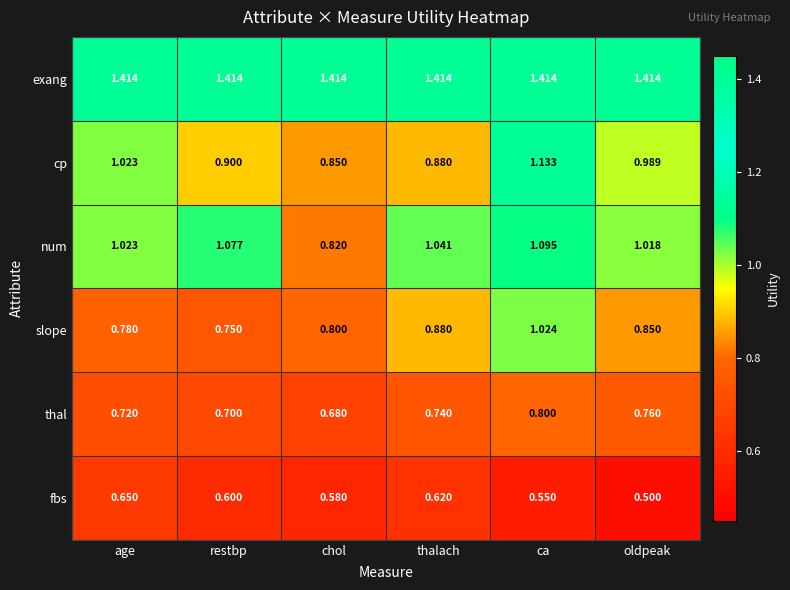

Which label corresponds to the smallest value in the chart?

oldpeak